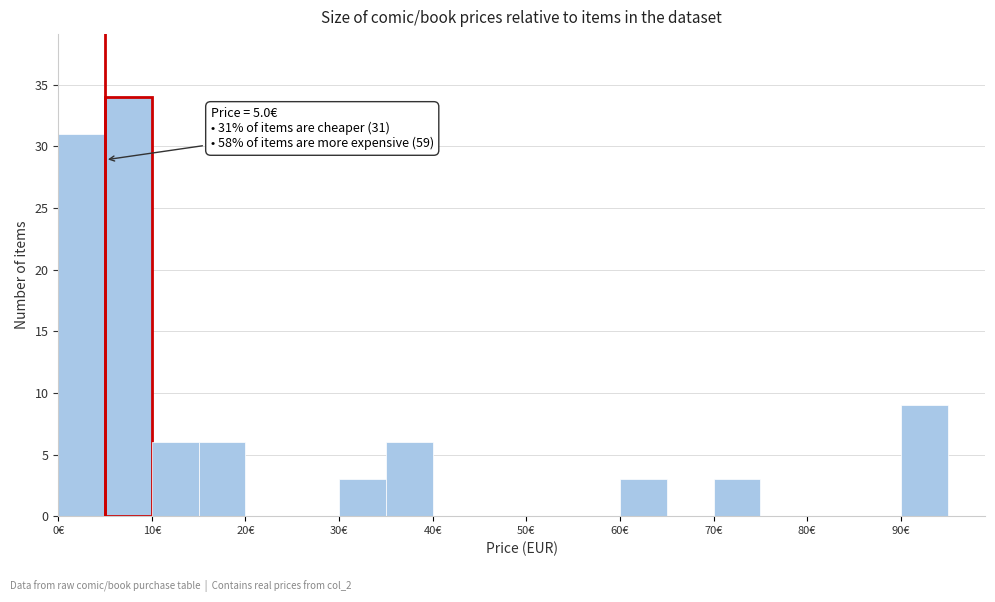

Which range on the x-axis has the tallest bar?

5 to 10